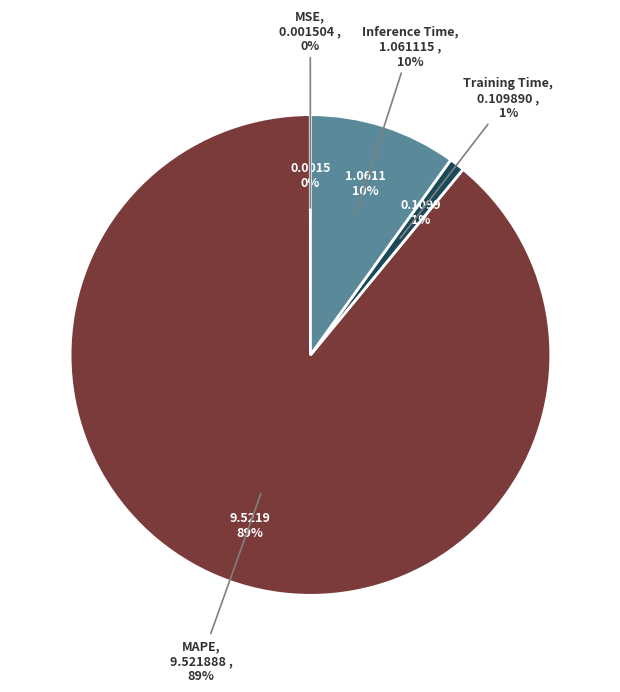

Which has a higher value, MSE or MAPE?

MAPE